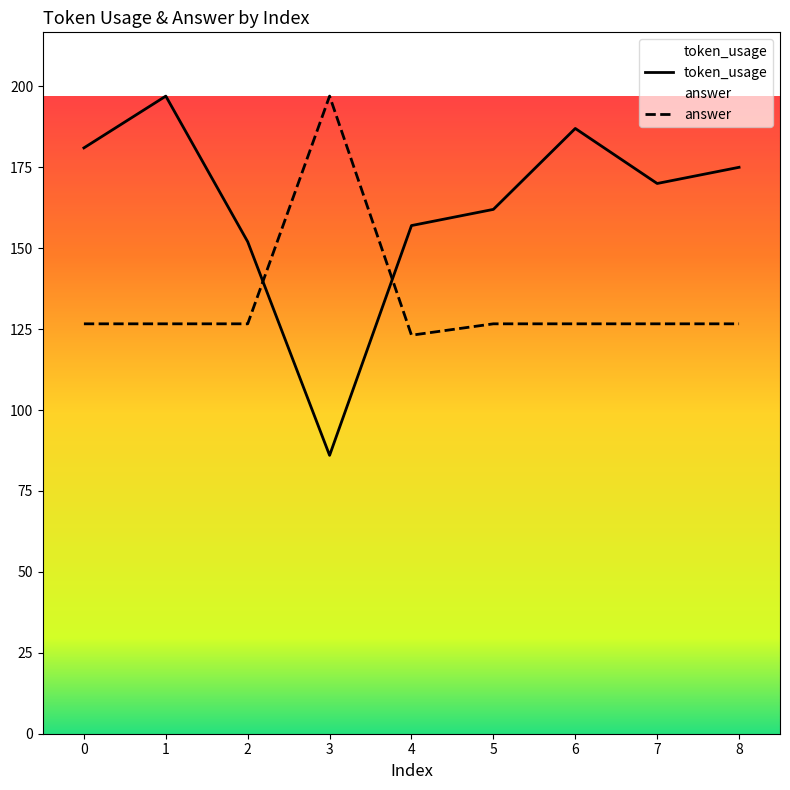

Which series has the largest range (max minus min)?

token_usage